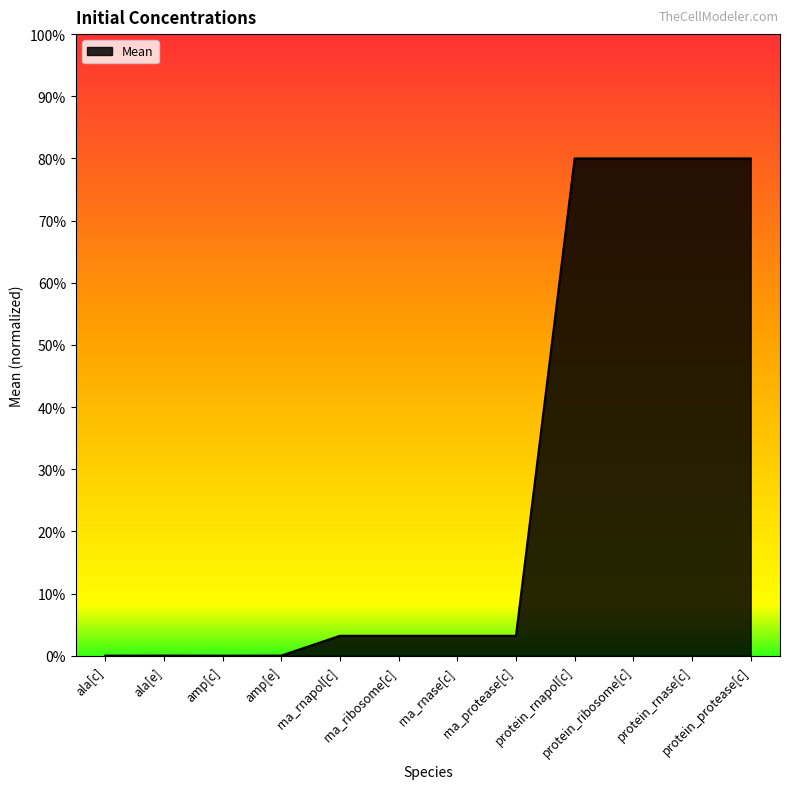

Does the chart have visible grid lines?

No